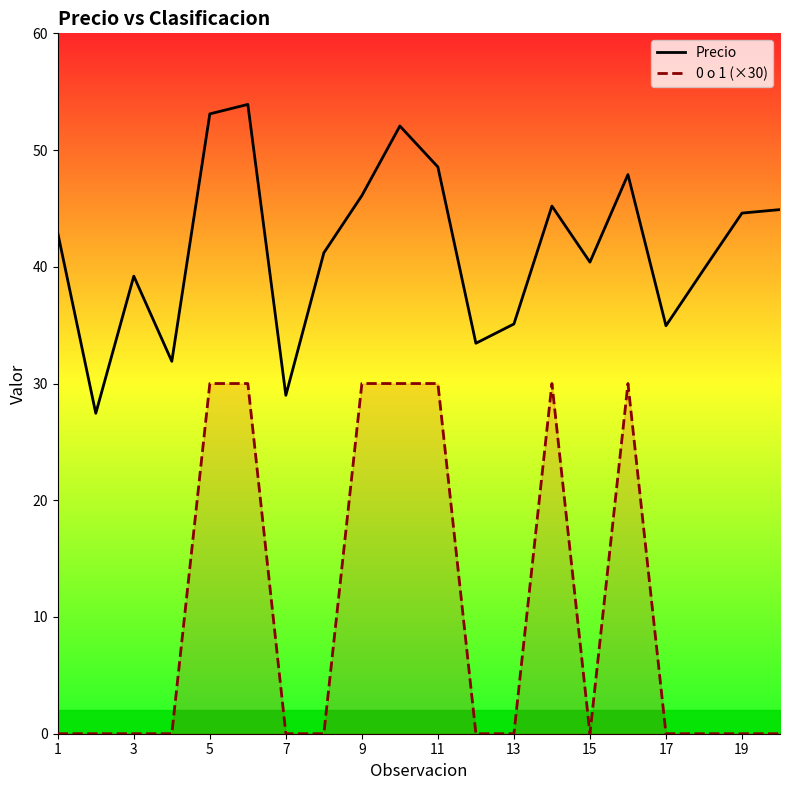

True or false: Precio and 0 o 1 (×30) intersect in this chart.

False